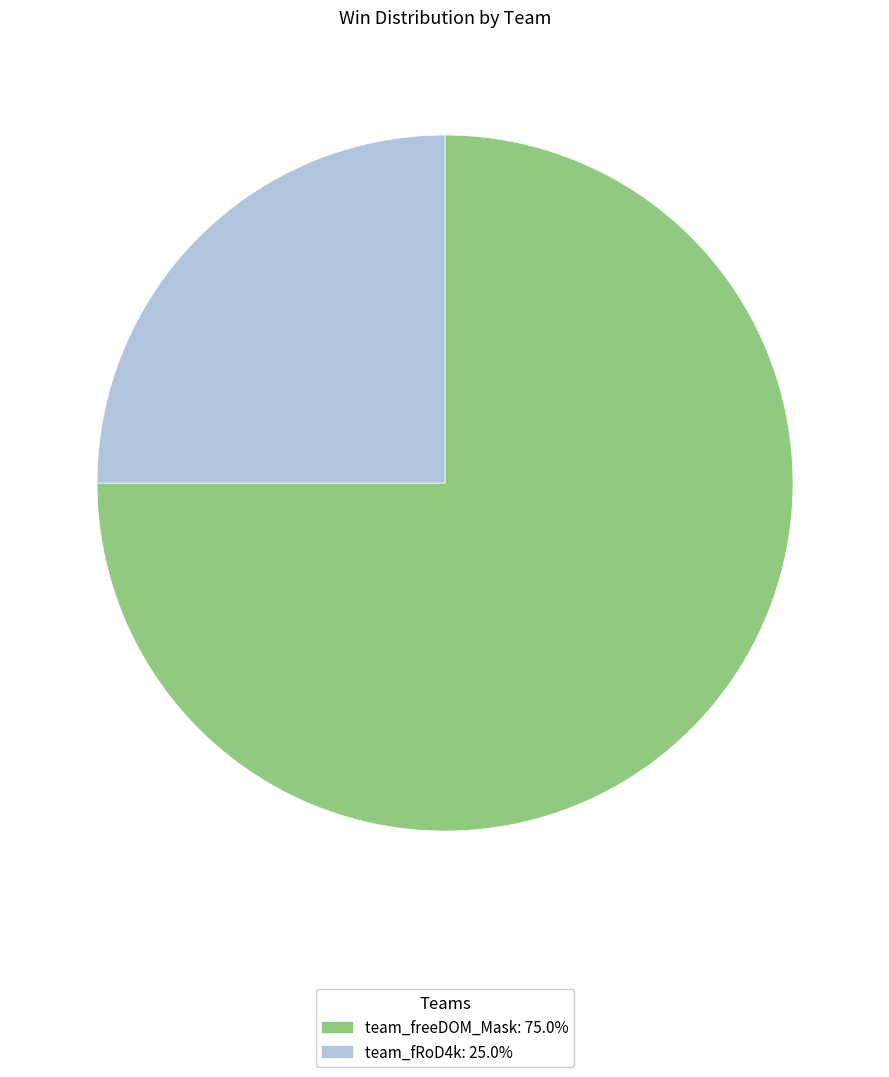

How many slices are in this pie chart?

2